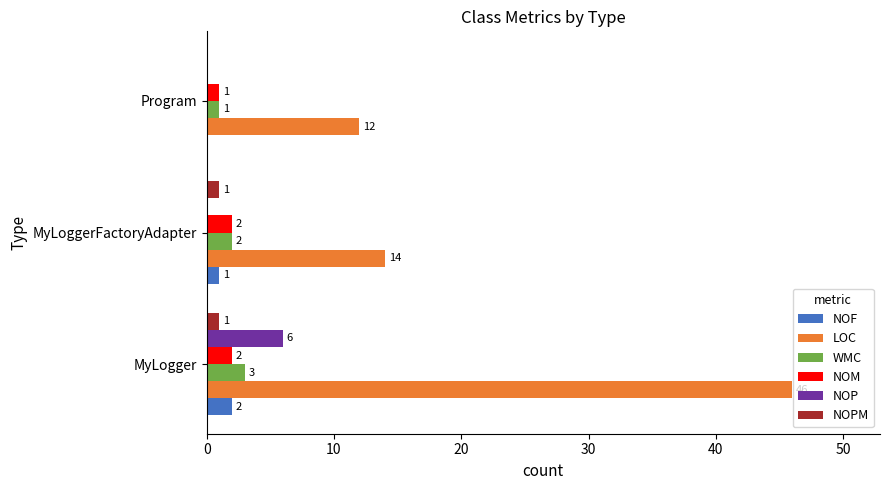

The value of NOP at Program is 4. True or false?

False